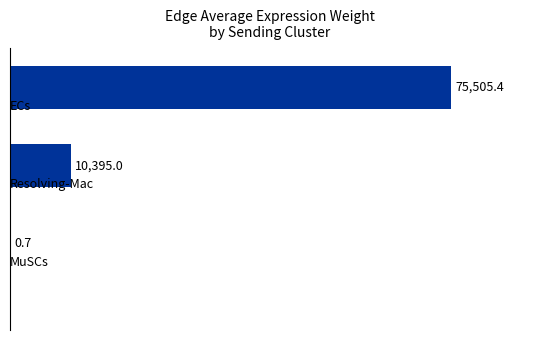

What is the greatest value displayed?

75505.4